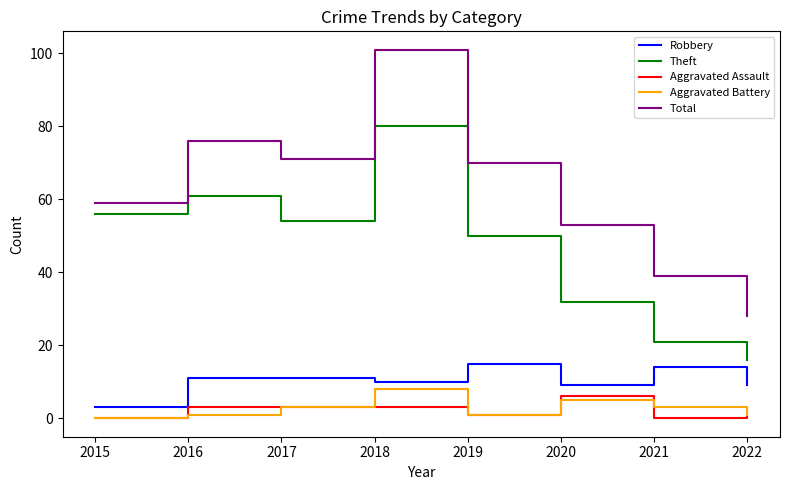

What is the sum of all Theft values?

370